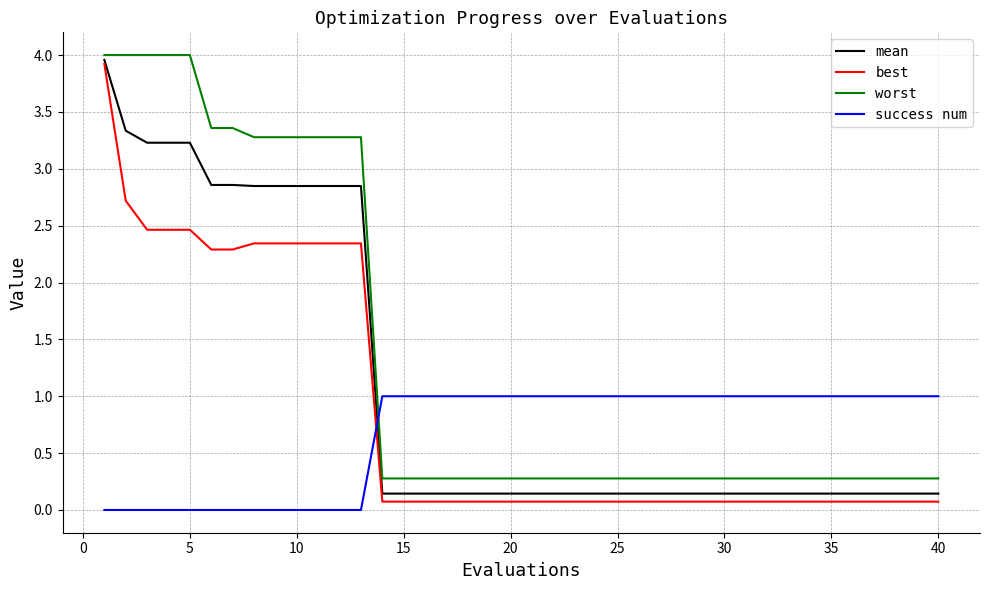

List the series in order of their overall mean, lowest first.

success num, best, mean, worst